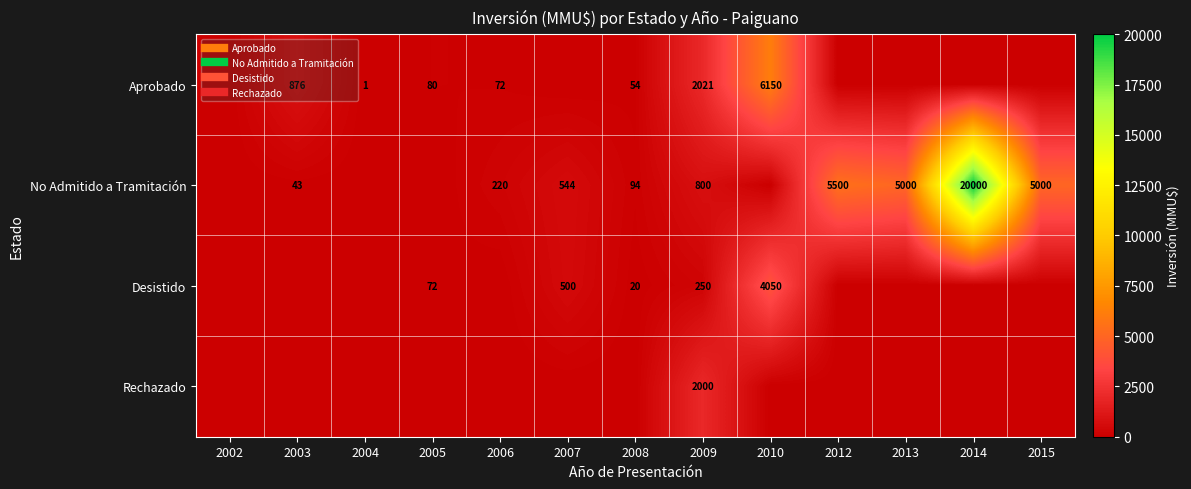

How many values in the No Admitido a Tramitación series exceed 220?

6